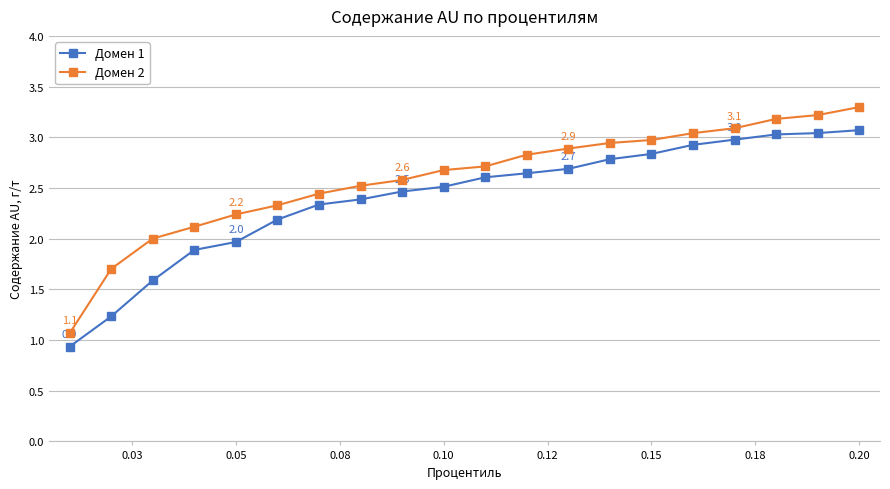

Does the chart have visible grid lines?

Yes